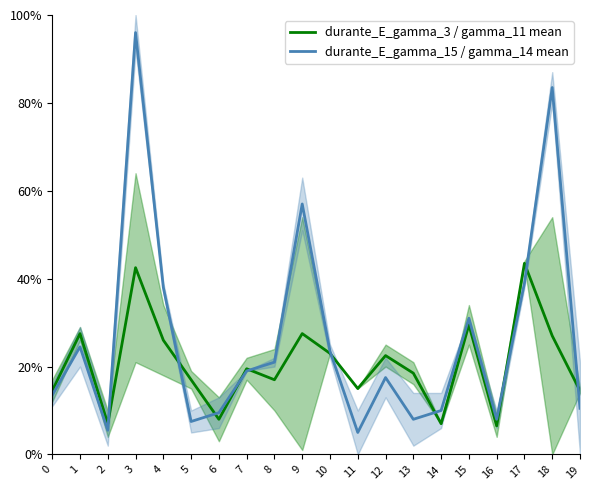

Where is the first local minimum for durante_E_gamma_3 / gamma_11 mean?

2